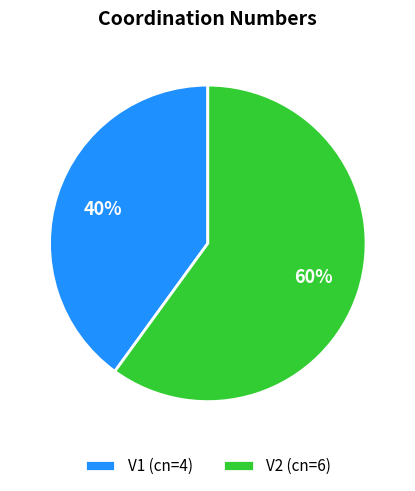

To the nearest percent, what percentage of the pie is V1?

40%